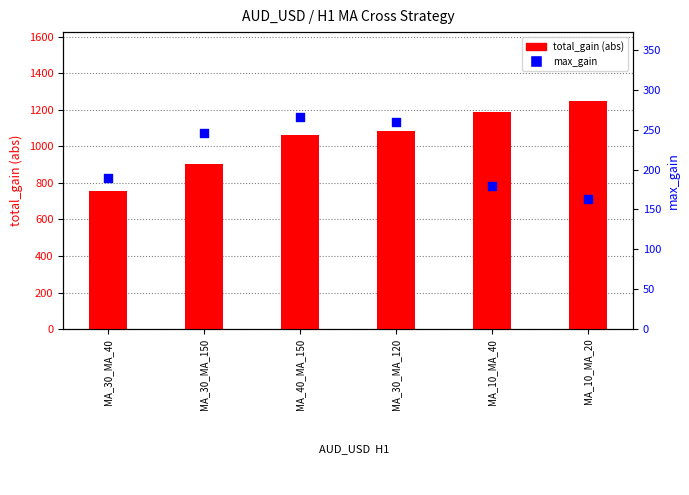

At how many categories does at least one series exceed 432?

6